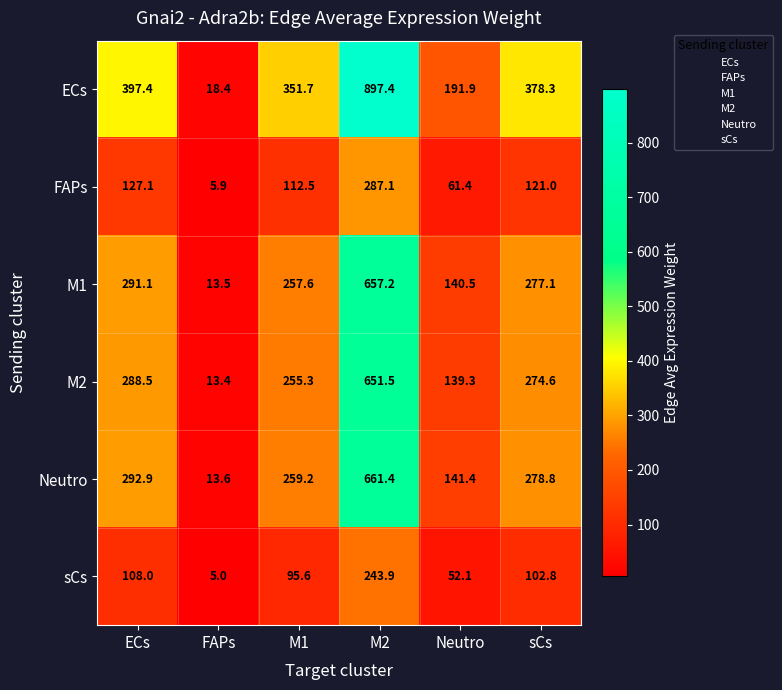

What is the sum of all M1 values?

1637.0